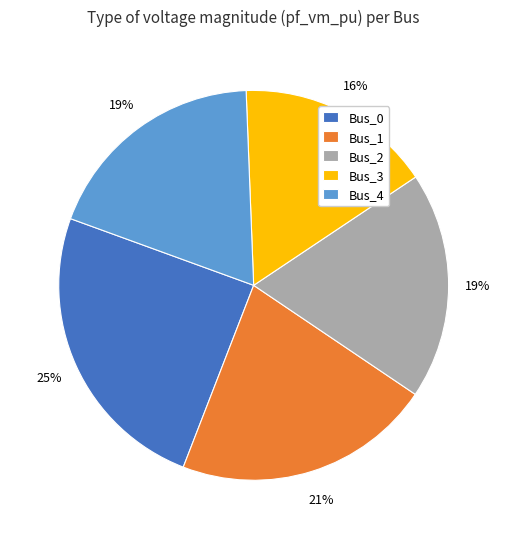

Which category has the smallest portion of the pie?

Bus_3